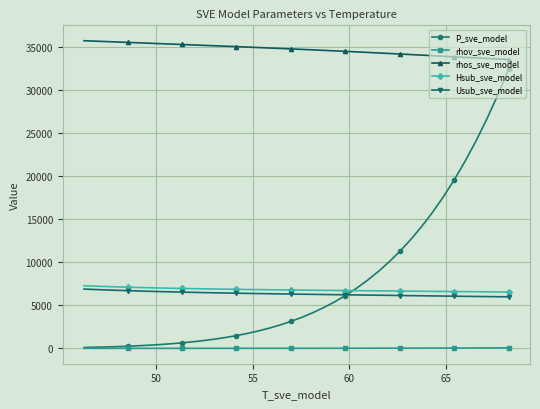

What is the value of the rhos_sve_model point at the 40th from the left?

33545.1